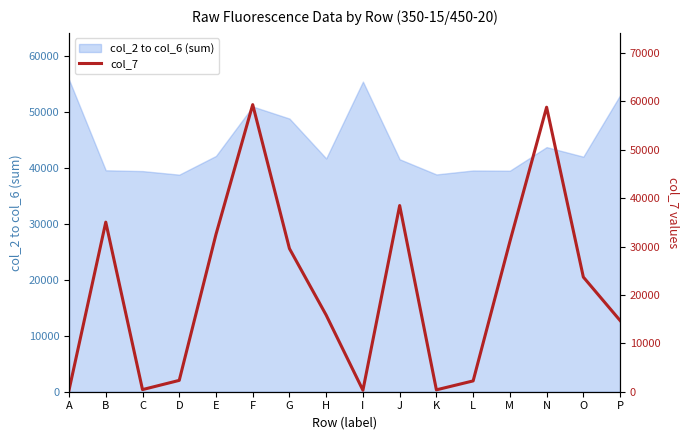

How many data points are above 23698?

7